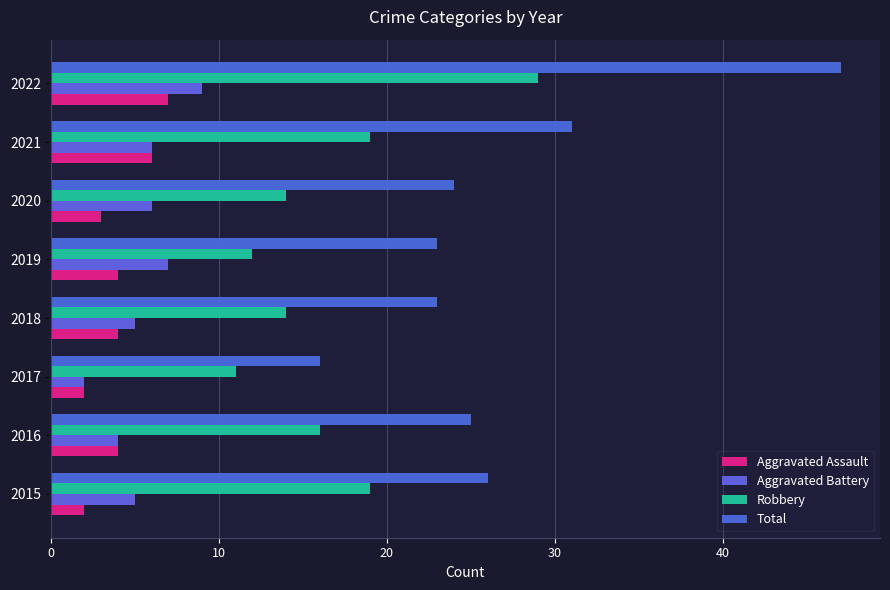

Rank the series by their maximum value, from lowest to highest.

Aggravated Assault, Aggravated Battery, Robbery, Total